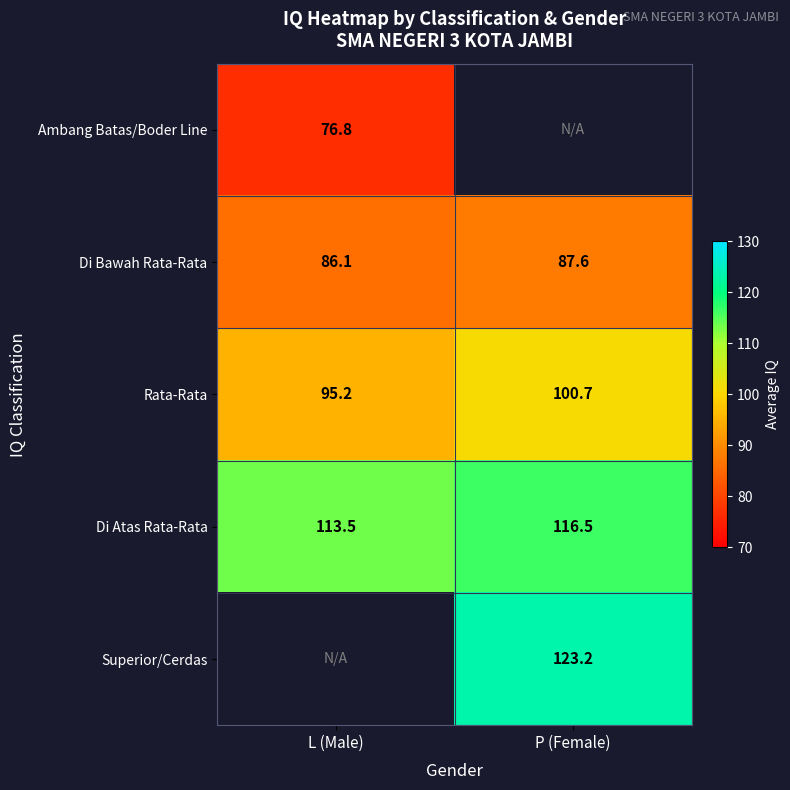

True or false: Ambang Batas/Boder Line has a value of 31.1 at L (Male).

False